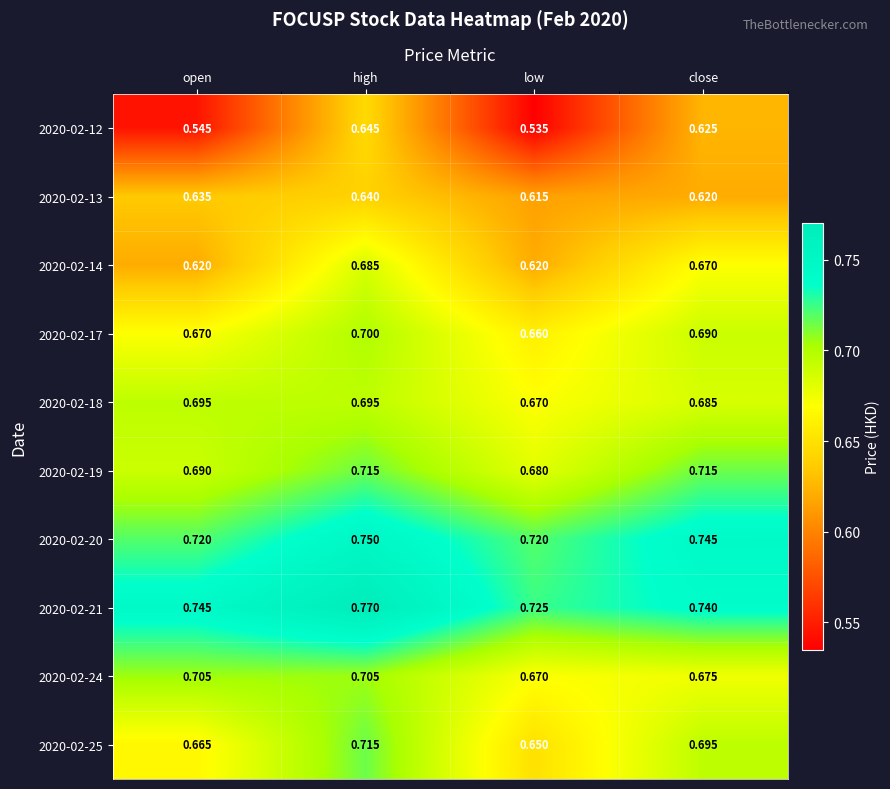

At which category is the sum across all series the highest?

high